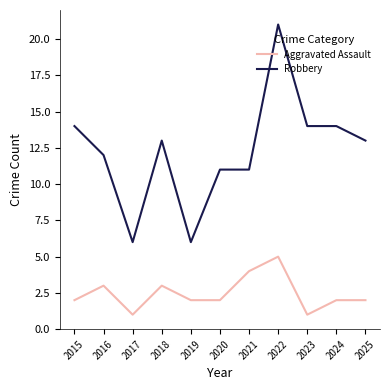

At which category does Robbery reach its first local valley?

2017